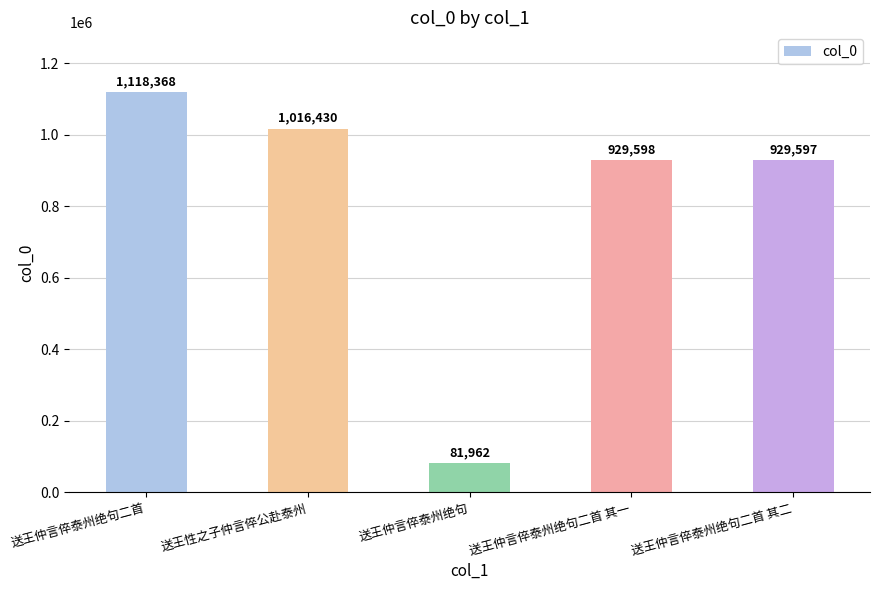

Read the value at 送王仲言倅泰州绝句二首 其一, to the nearest 50.

929600